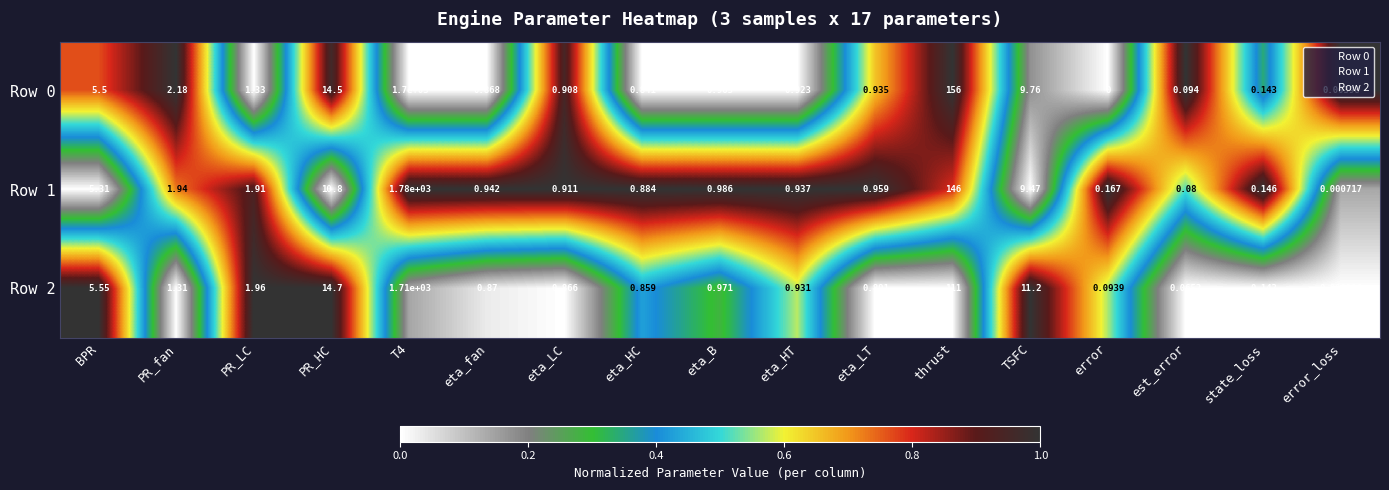

At which category does the chart reach its minimum across all series?

error